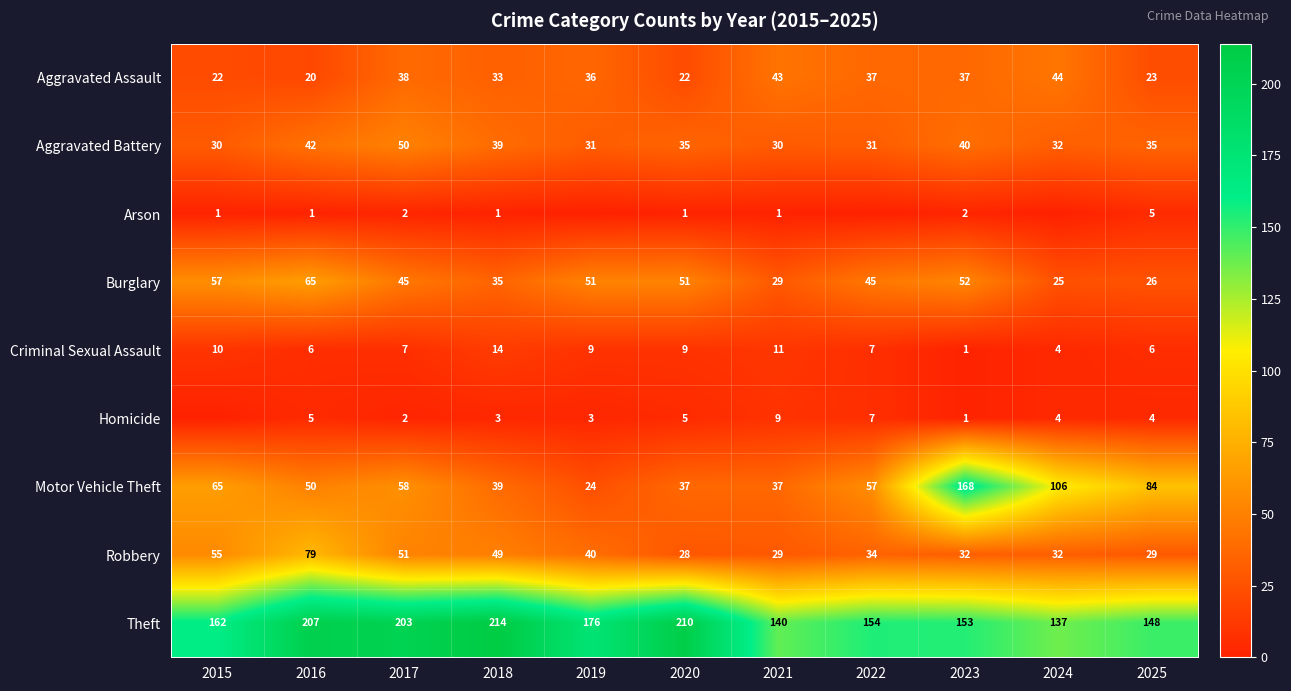

Between 2017 and 2025, which series saw the biggest shift?

Theft